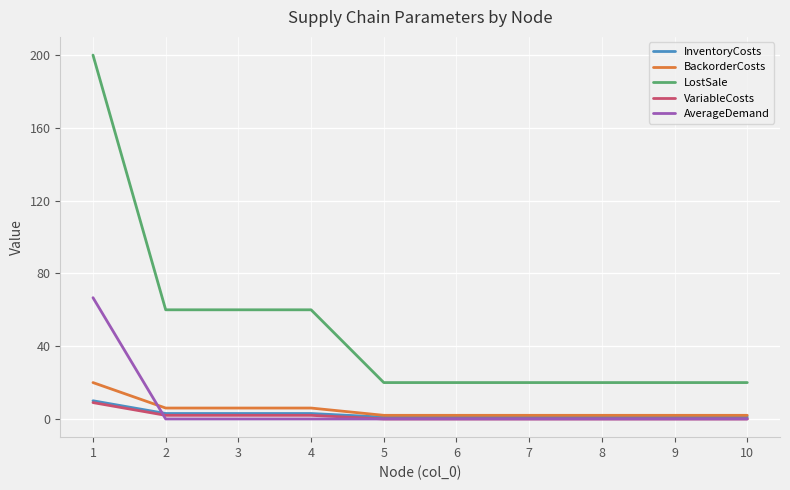

Which series has the widest spread of values?

LostSale